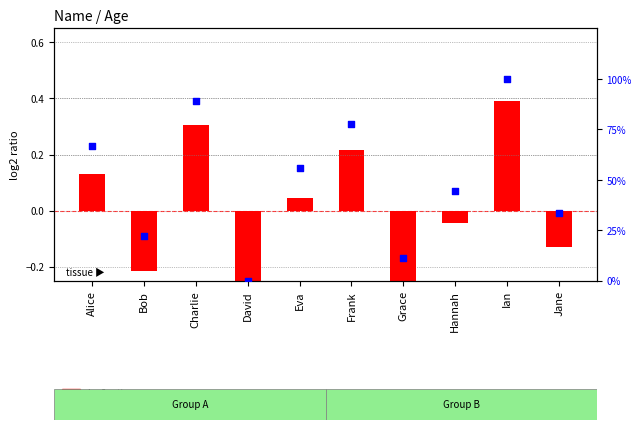

What are all the series names shown in the legend?

log2 ratio, percentile rank within the sample